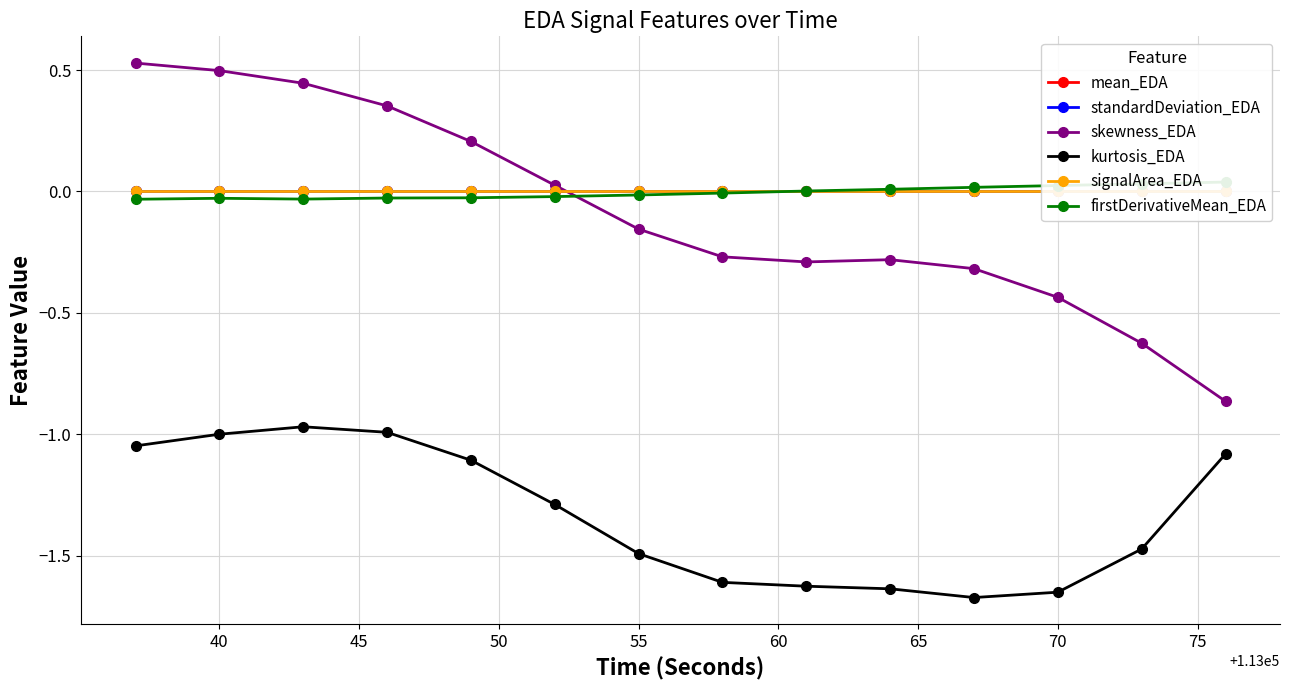

At which category is the sum across all series the highest?

40